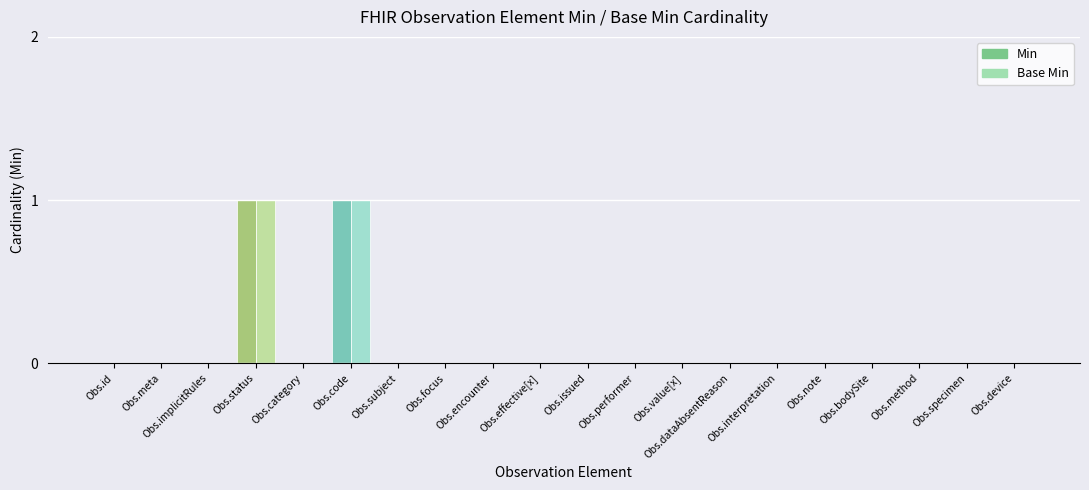

How many bars are there in total?

40